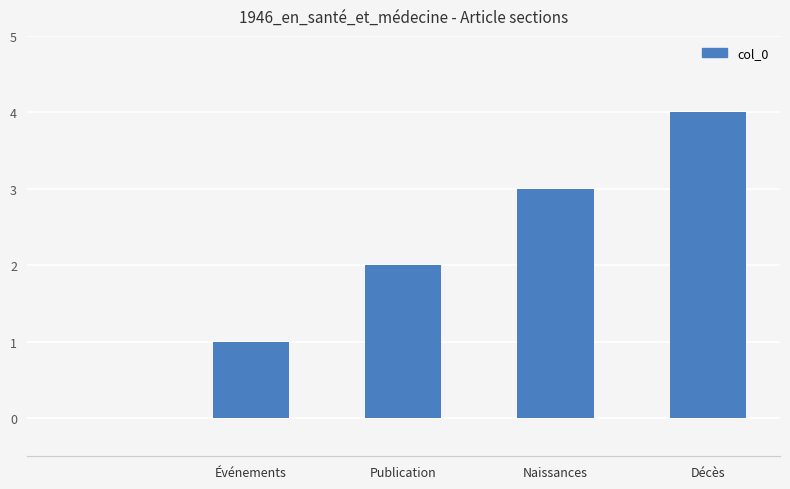

What is the maximum value shown in the chart?

4